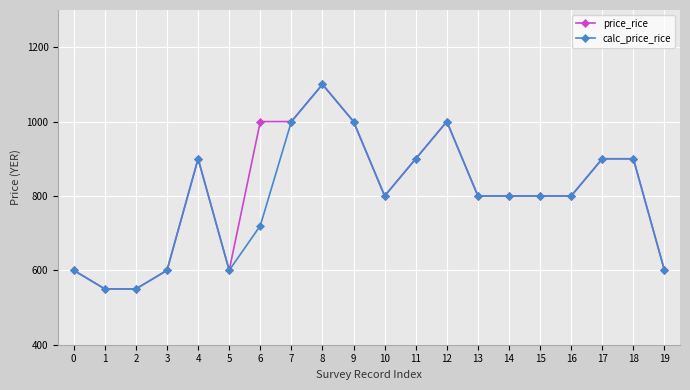

What is the total value across all series at 3?

1200